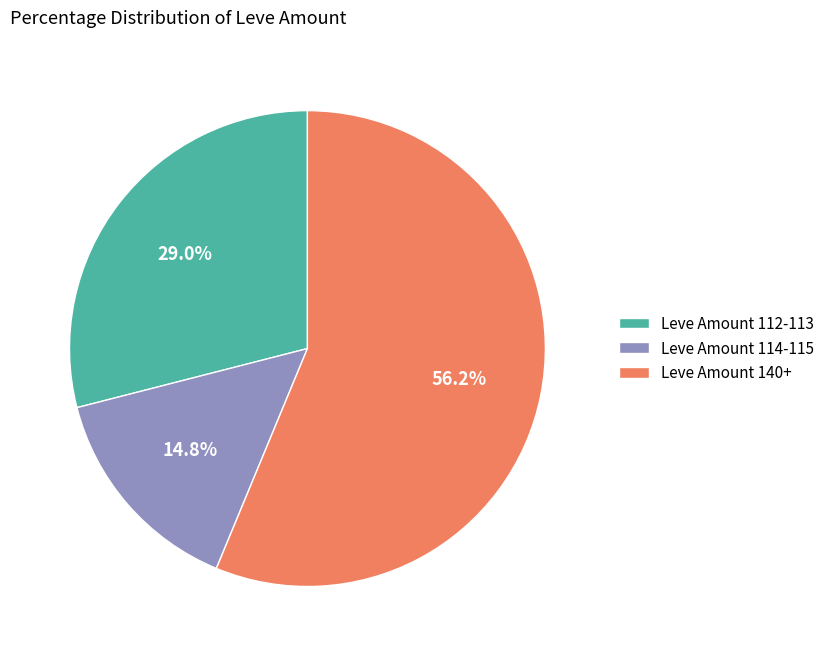

Is the sum of Leve Amount 112-113 and Leve Amount 114-115 greater than half?

No